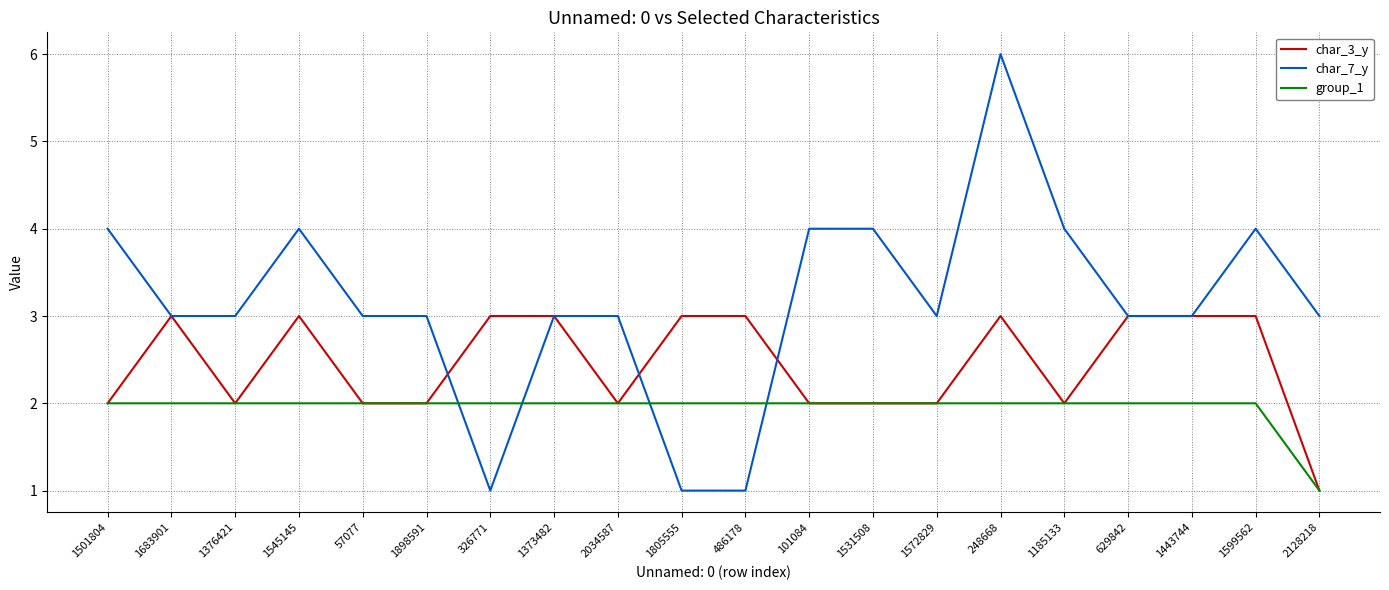

At which label does char_3_y reach its minimum?

2128218